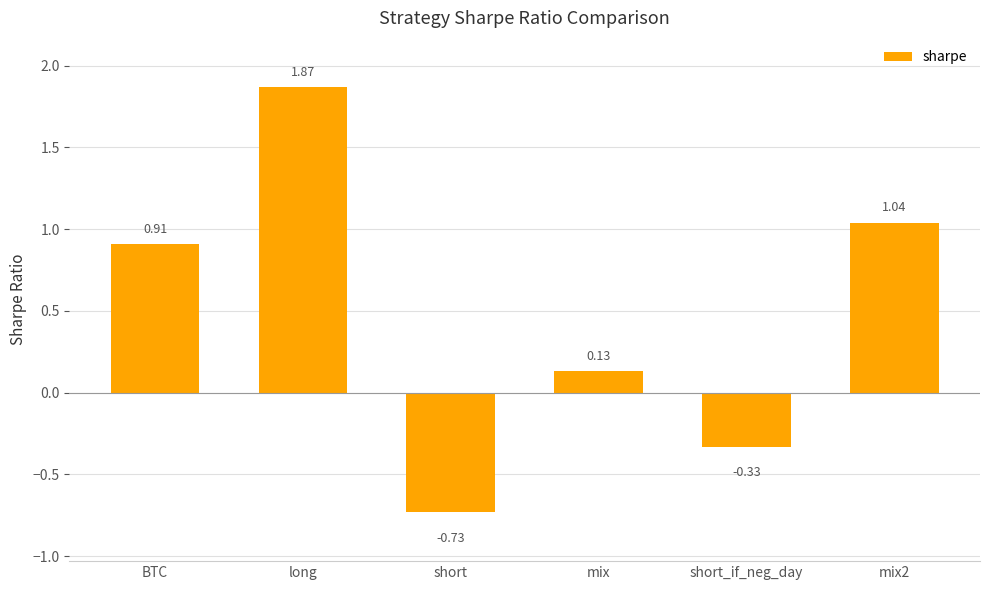

What is the difference between the values at mix and BTC?

0.8